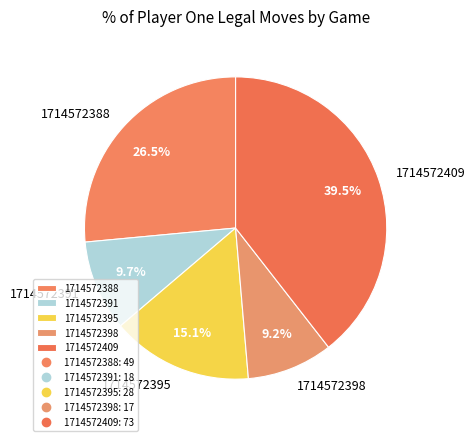

Between 1714572398 and 1714572395, which is larger?

1714572395